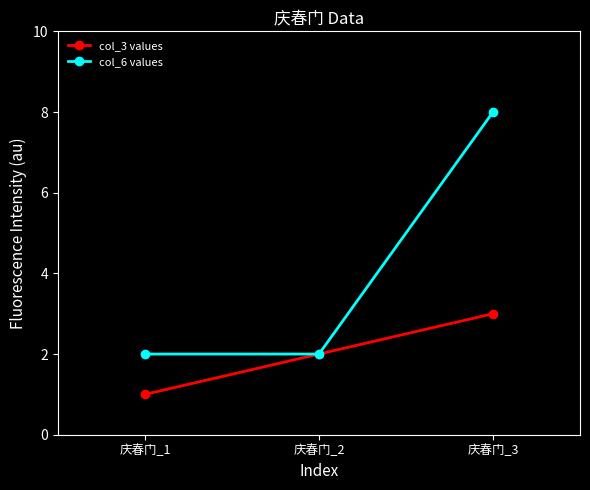

True or false: col_6 values has a value of 1 at 庆春门_1.

False